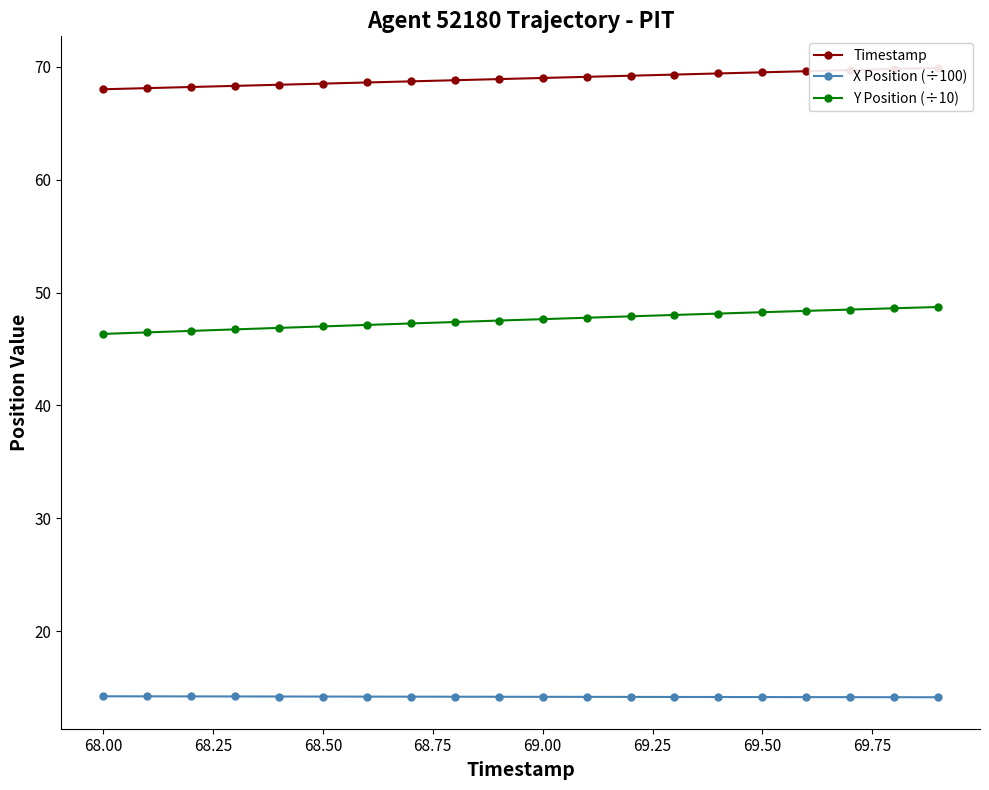

True or false: Y Position (÷10) and X Position (÷100) cross at least once.

False